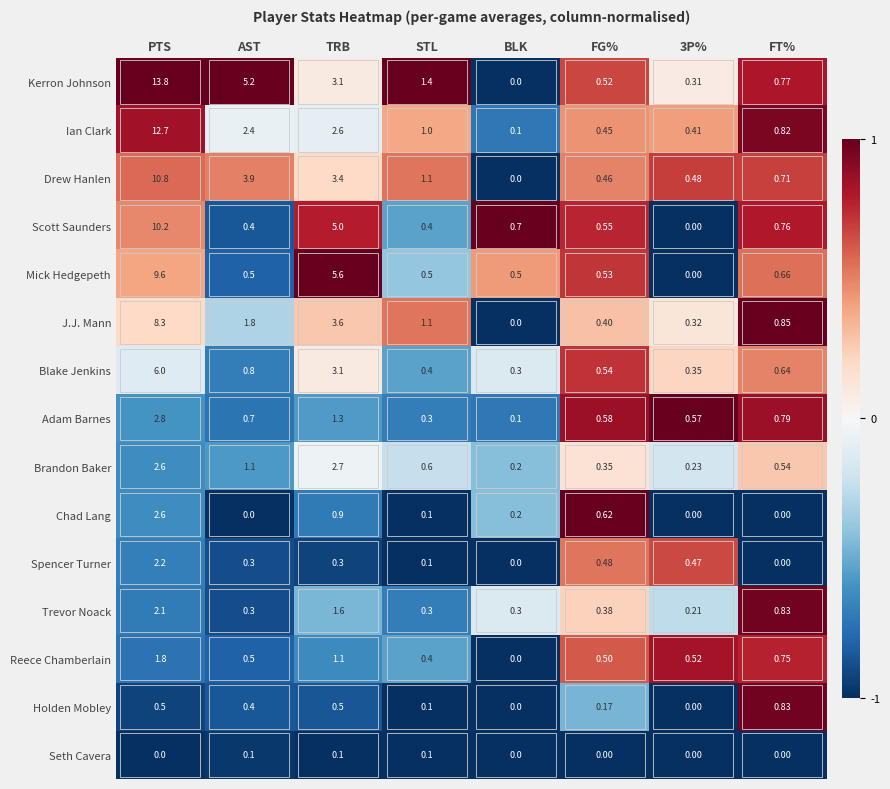

Where is Kerron Johnson nearest to the value 6?

AST